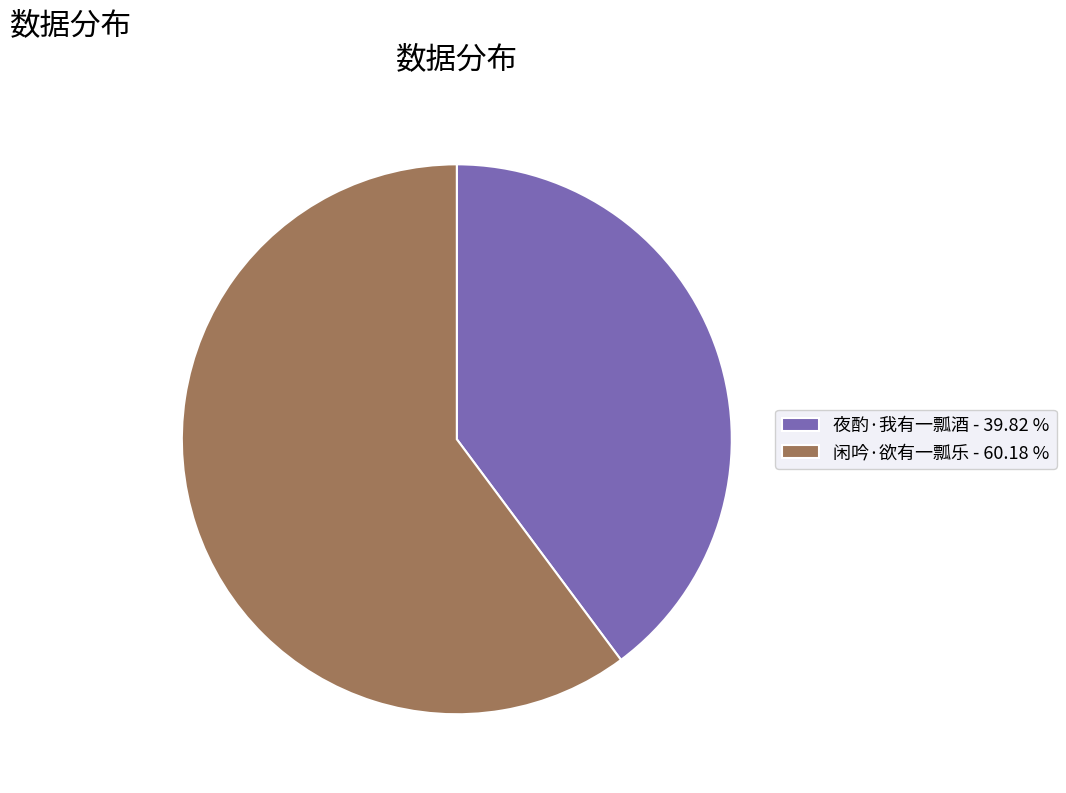

Combined, do 夜酌·我有一瓢酒 - 39.82 % and 闲吟·欲有一瓢乐 - 60.18 % account for over 50%?

Yes